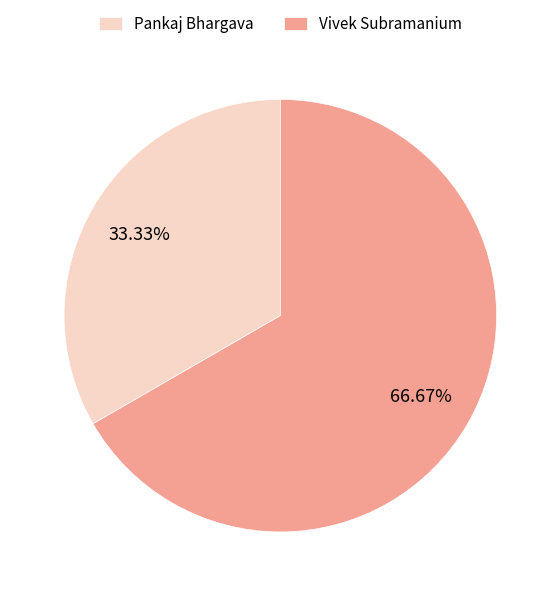

The Pankaj Bhargava slice represents 33% of the pie. True or false?

True